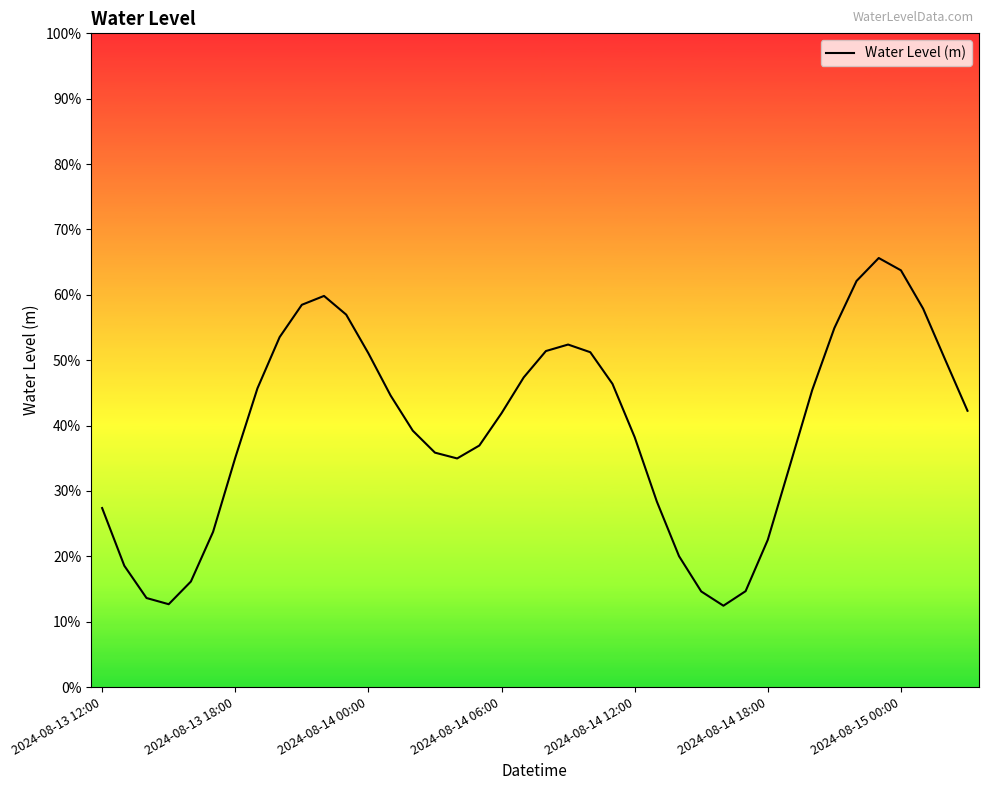

Does the chart display data point markers on the line(s)?

No